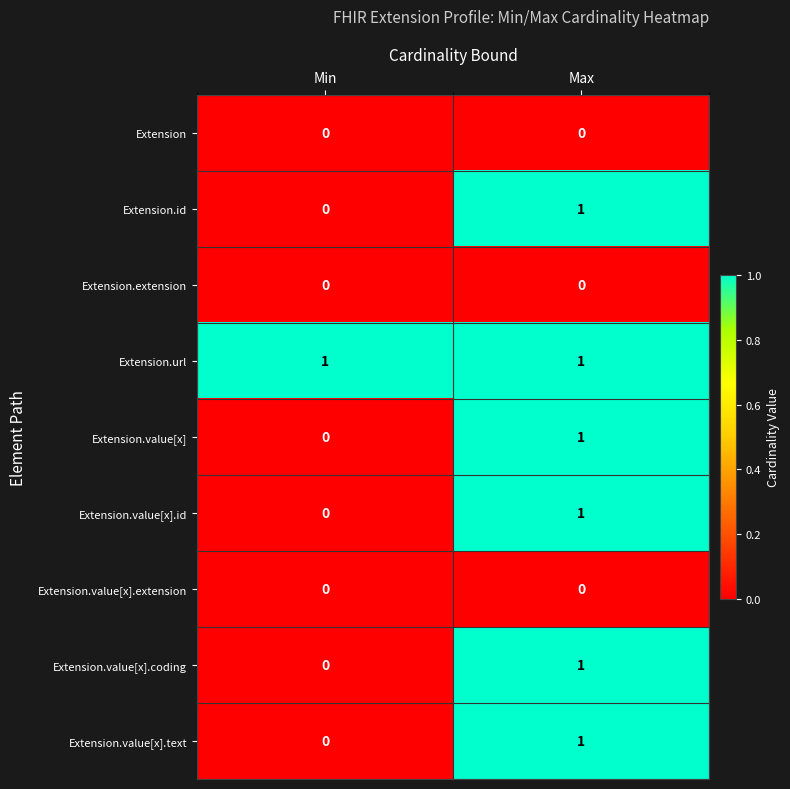

Reading right to left, list all the values displayed in this chart.

Extension: 0	0
Extension.id: 1	0
Extension.extension: 0	0
Extension.url: 1	1
Extension.value[x]: 1	0
Extension.value[x].id: 1	0
Extension.value[x].extension: 0	0
Extension.value[x].coding: 1	0
Extension.value[x].text: 1	0